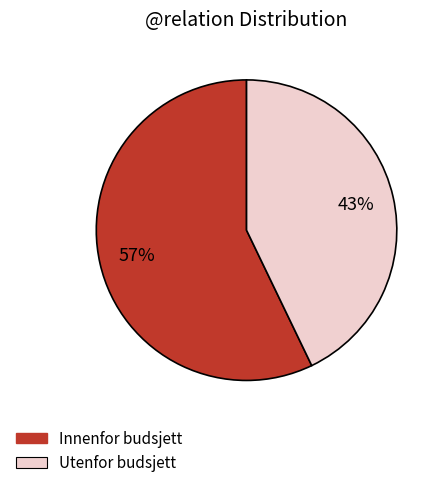

Is there any slice that represents more than half of the pie?

Yes